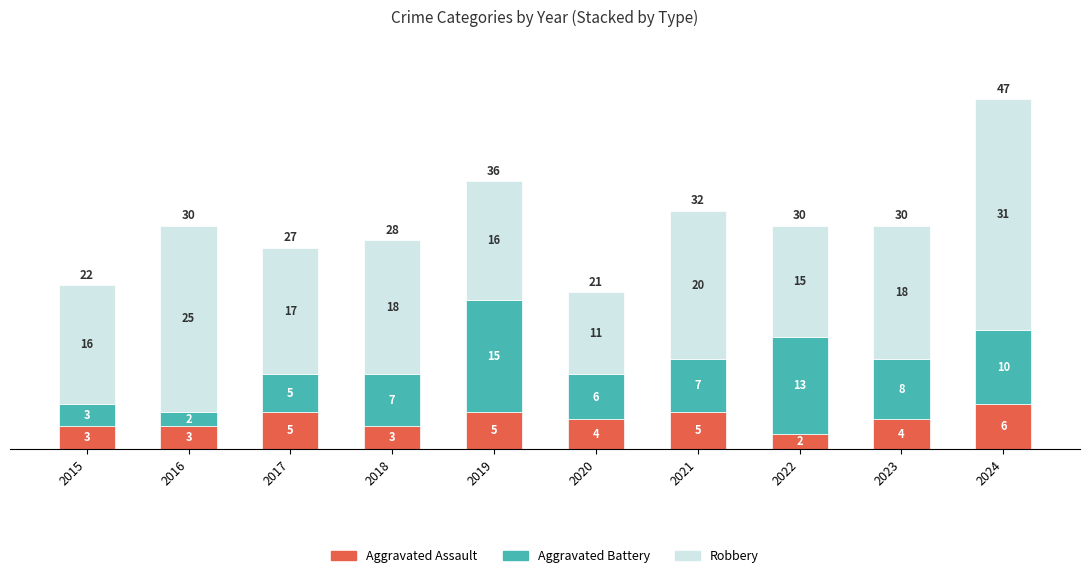

True or false: Aggravated Assault has a value of 1 at 2020.

False